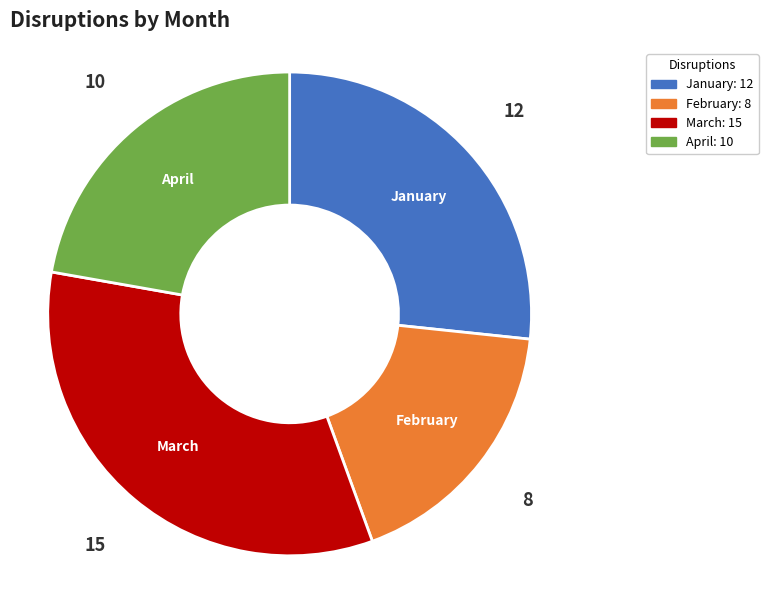

Does February account for over 50% of the chart?

No